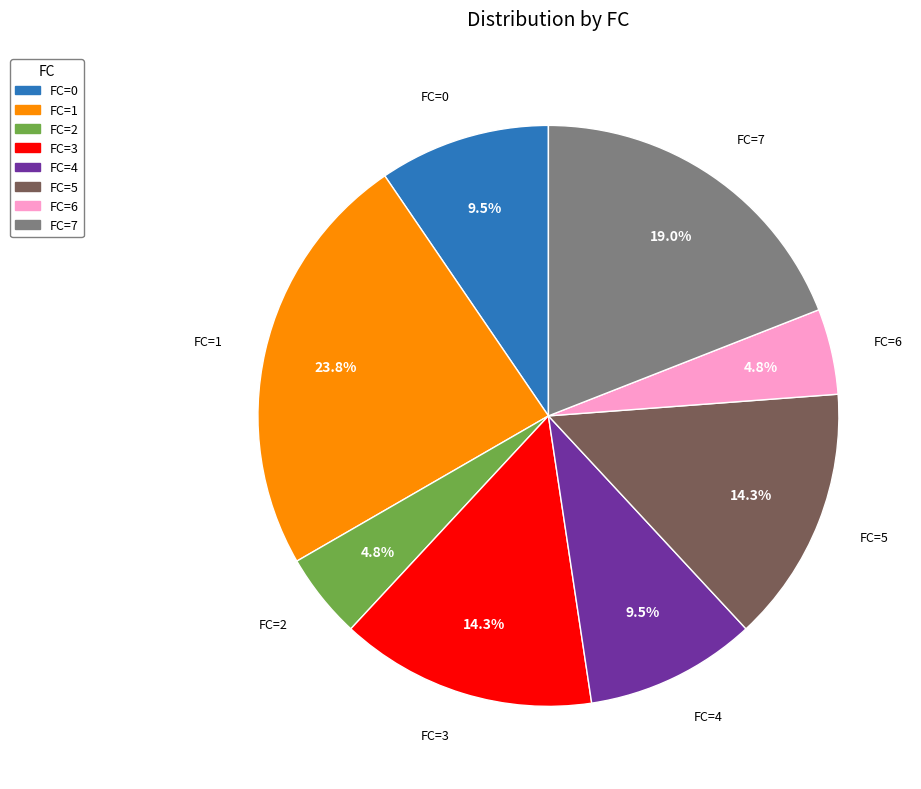

What portion of the pie excludes FC=4?

90.5%